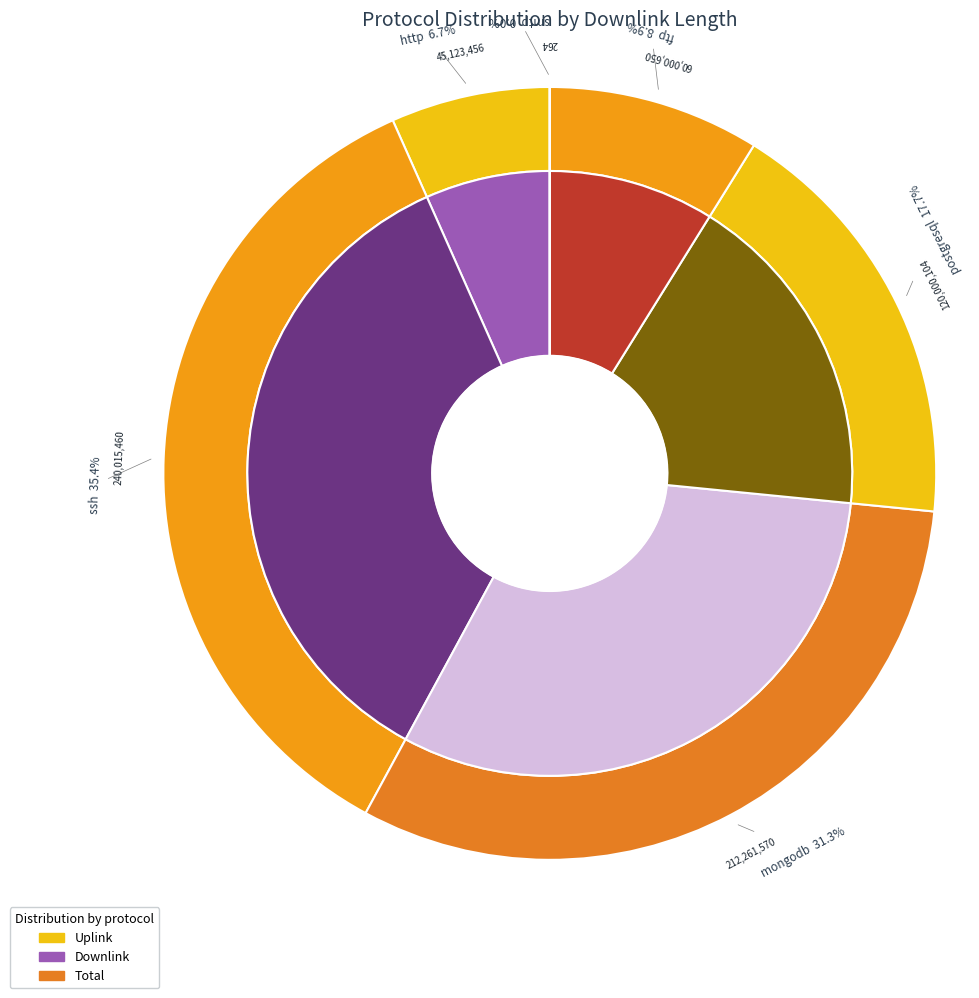

How many slices are in this pie chart?

6